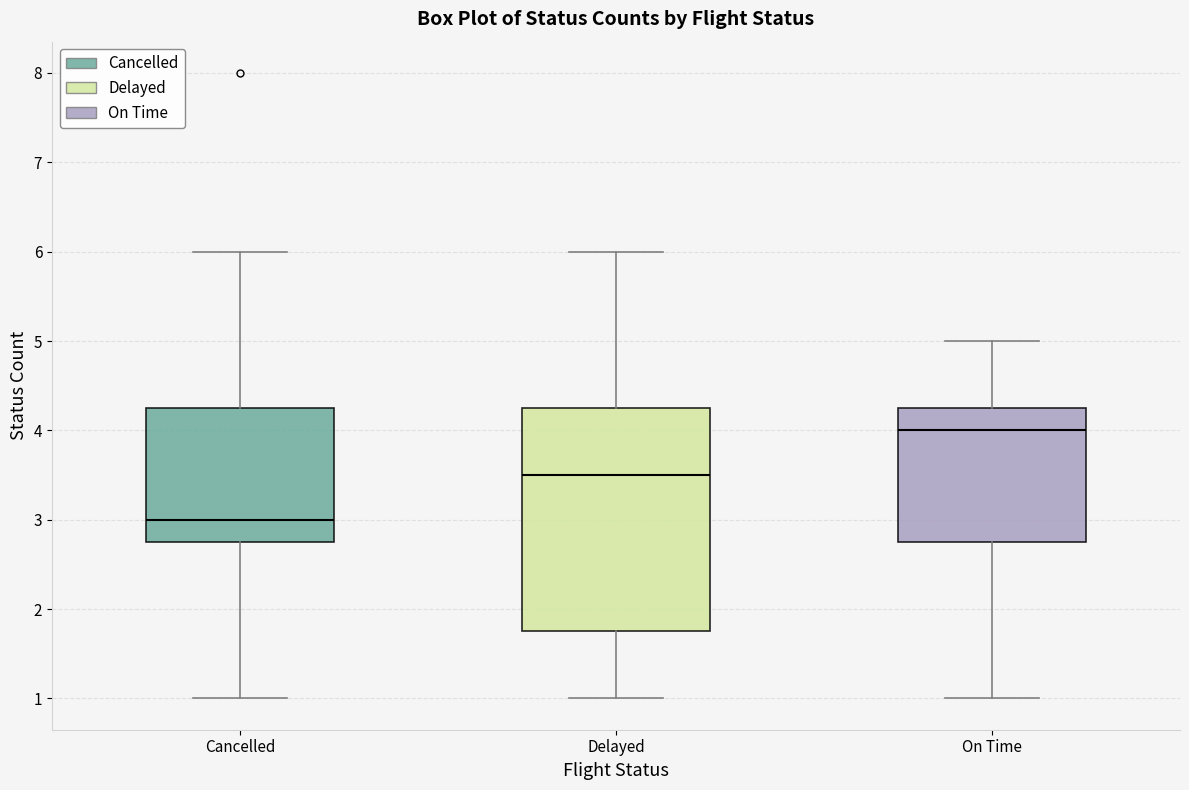

Reading left to right, read every box against the y-axis: the position of its median line, the range the box covers, and the ends of its whiskers. The values are not printed on the chart, so give them approximately, as read against the axis.

Cancelled: median 3.0, box 2.8 to 4.3, whiskers 1.0 to 6.0
Delayed: median 3.5, box 1.8 to 4.3, whiskers 1.0 to 6.0
On Time: median 4.0, box 2.8 to 4.3, whiskers 1.0 to 5.0